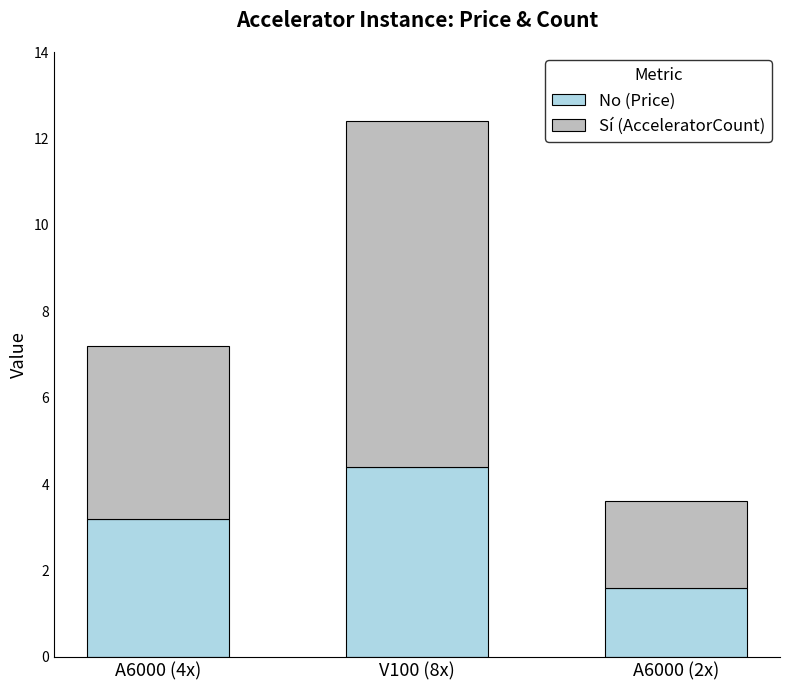

At which category is the sum across all series the highest?

V100 (8x)